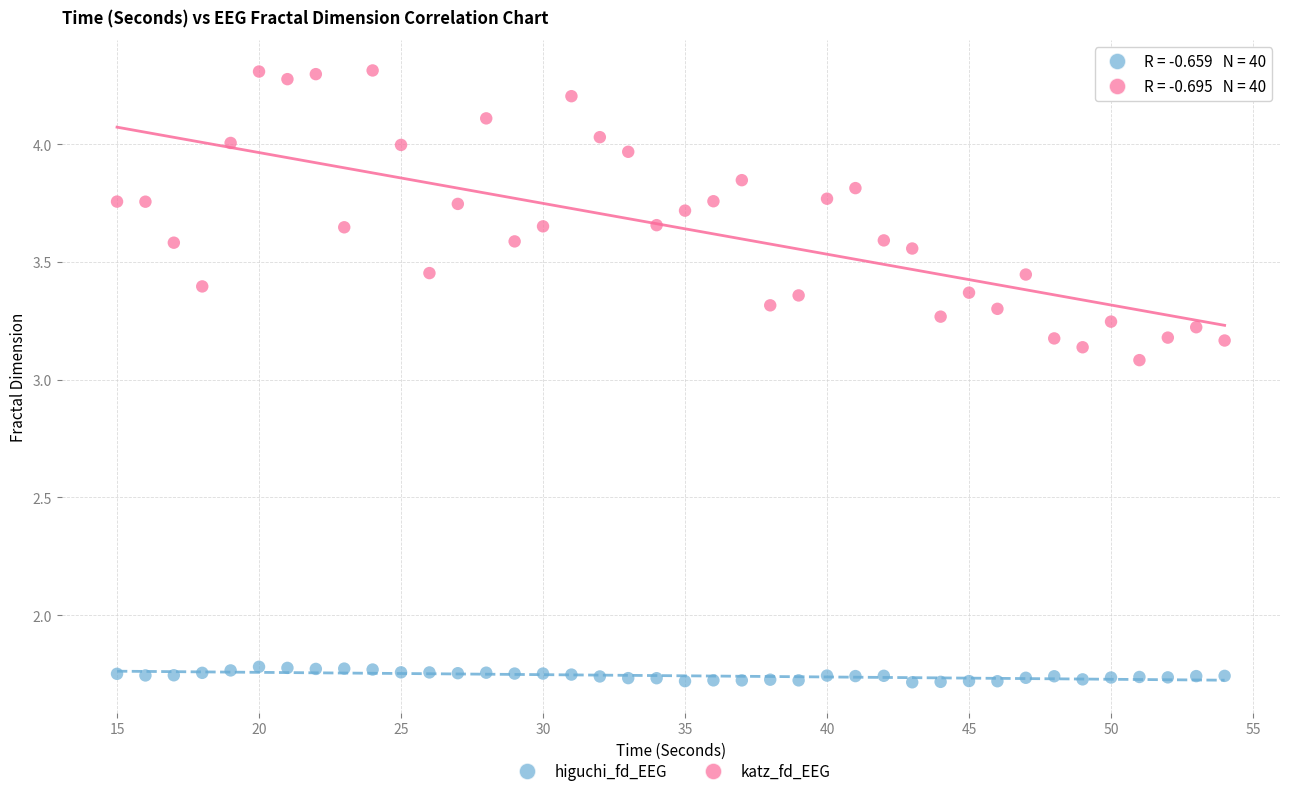

Across all data points, what is the range of X values (max minus min)?

39.0